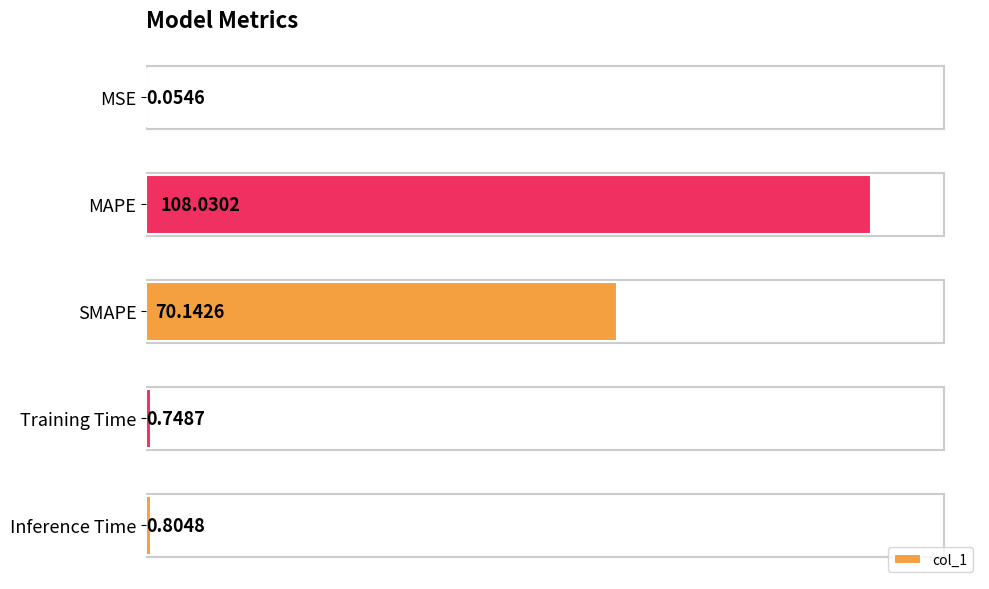

What is the sum of all values?

179.8